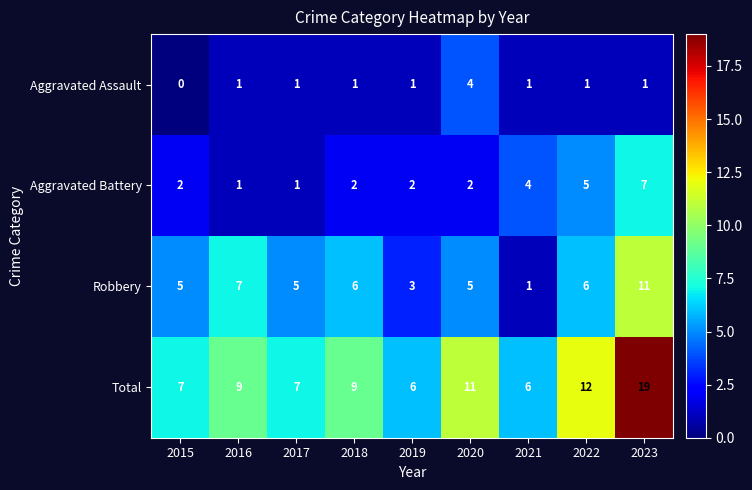

What is the total value across all series at 2018?

18